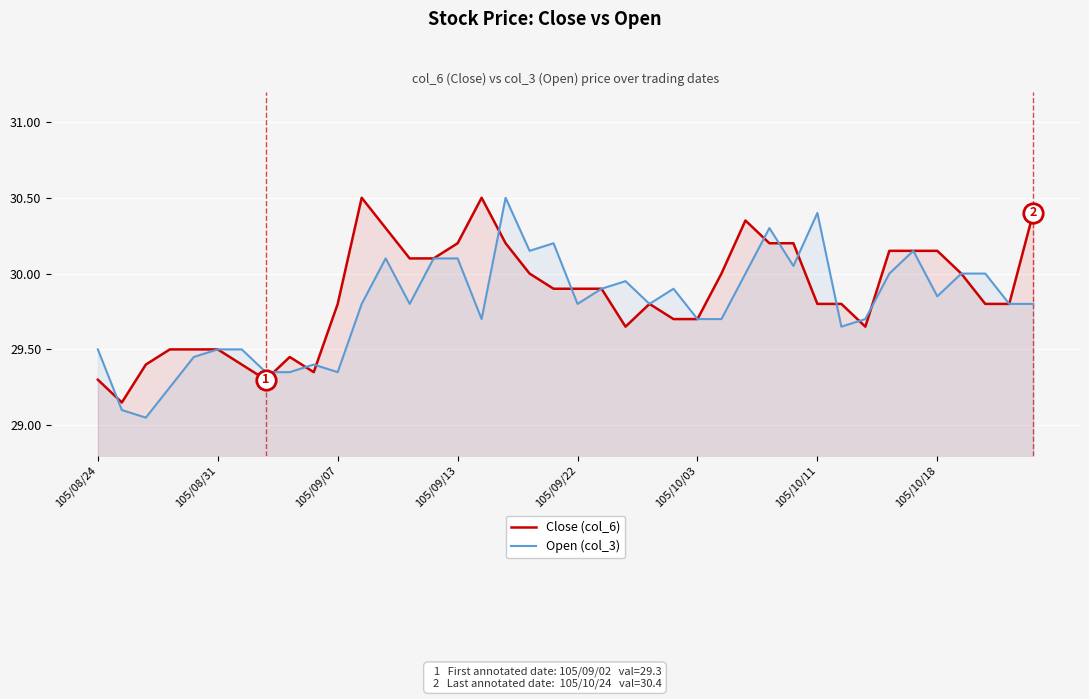

What position from the left is 23?

24